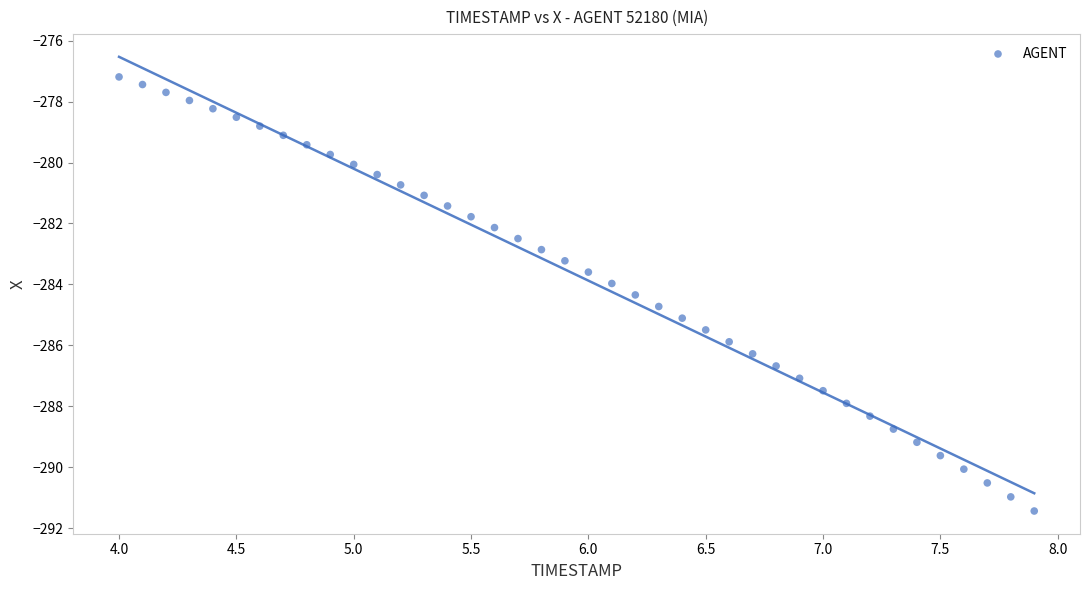

What is the range of Y values (max minus min)?

14.3